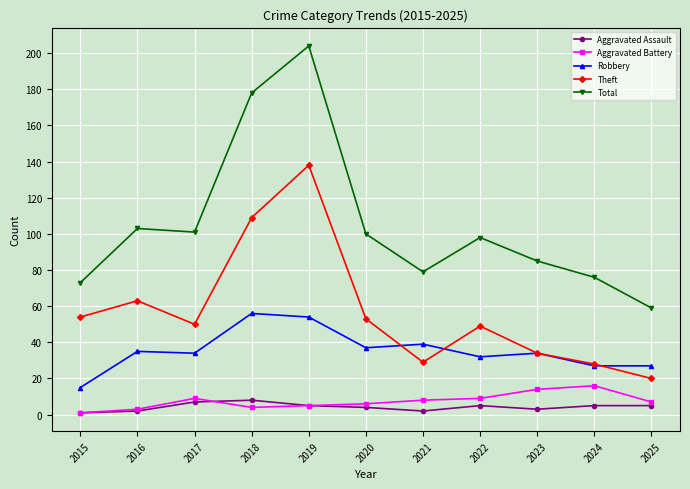

Reading left to right, list all the values displayed in this chart.

Aggravated Assault: 1	2	7	8	5	4	2	5	3	5	5
Aggravated Battery: 1	3	9	4	5	6	8	9	14	16	7
Robbery: 15	35	34	56	54	37	39	32	34	27	27
Theft: 54	63	50	109	138	53	29	49	34	28	20
Total: 73	103	101	178	204	100	79	98	85	76	59